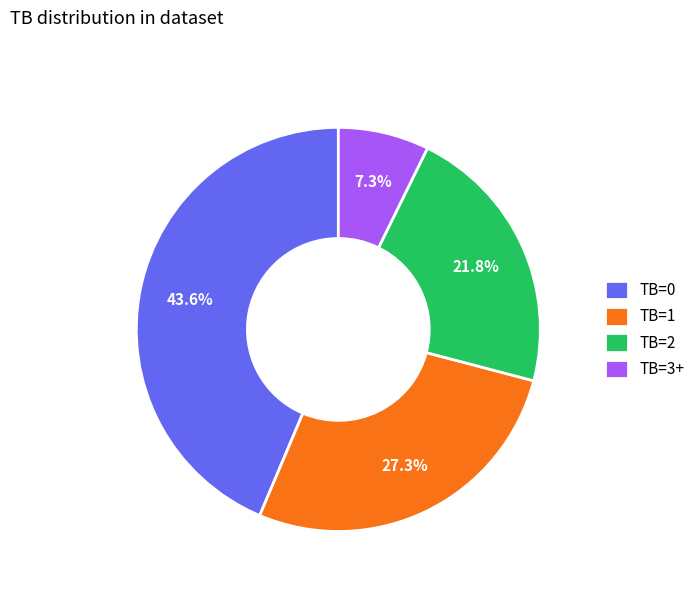

Is the sum of TB=3+ and TB=1 greater than half?

No